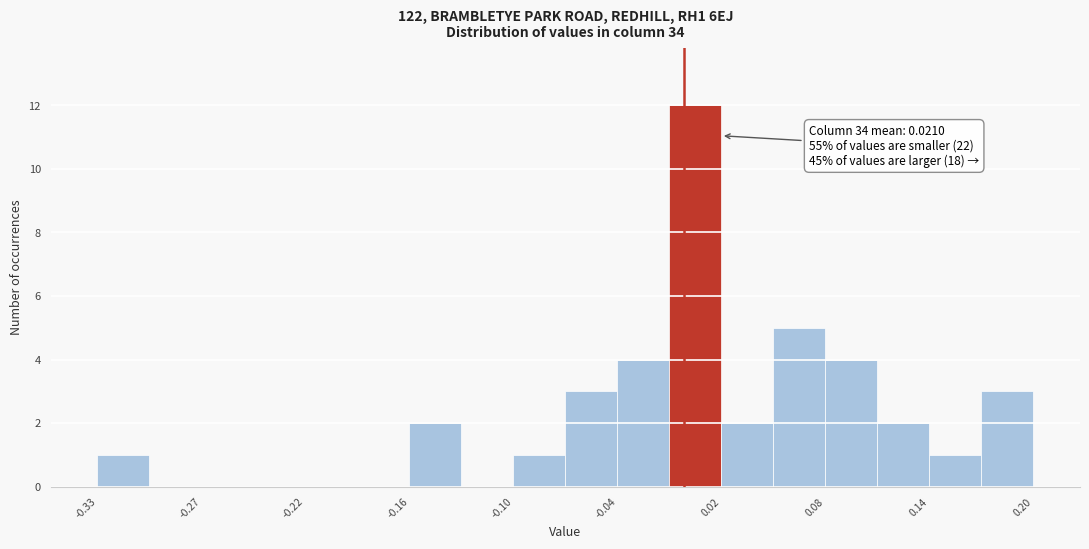

Around what value on the x-axis is the tallest bar? Give the approximate position of its centre, as read against the axis.

0.01